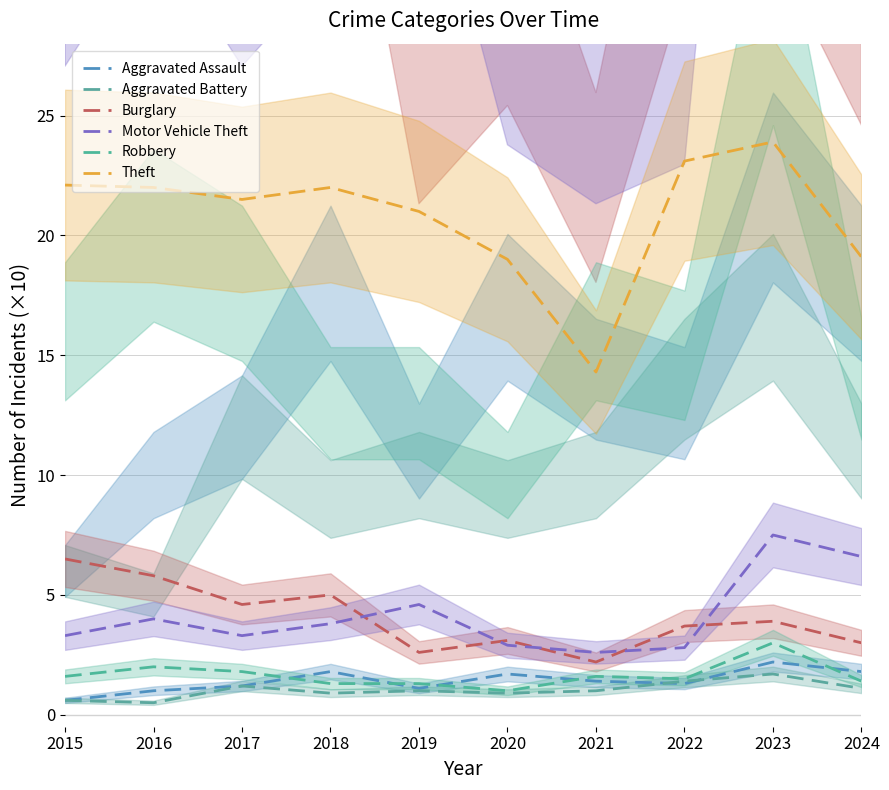

How many interior local peaks does the Burglary series have?

3